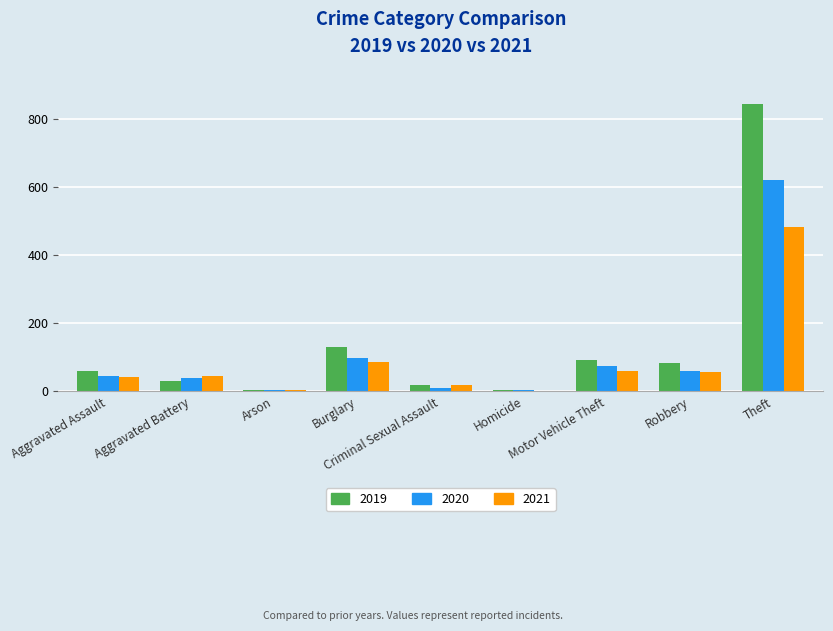

What is the sum of all 2020 values?

954